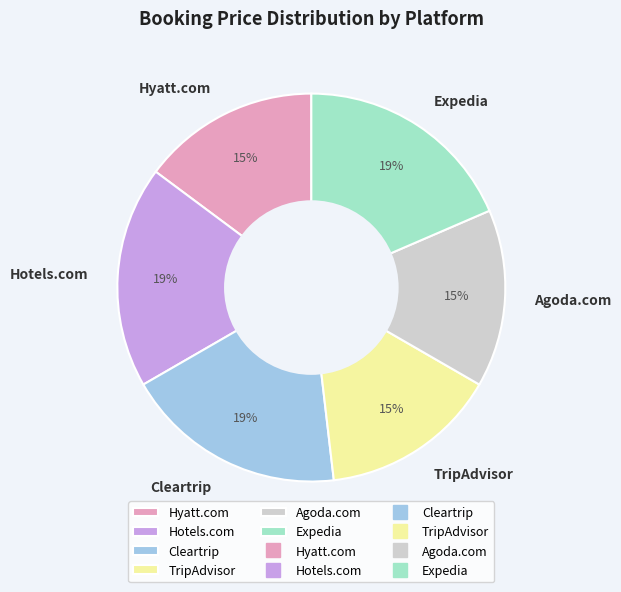

To the nearest percent, what is the average slice percentage?

17%